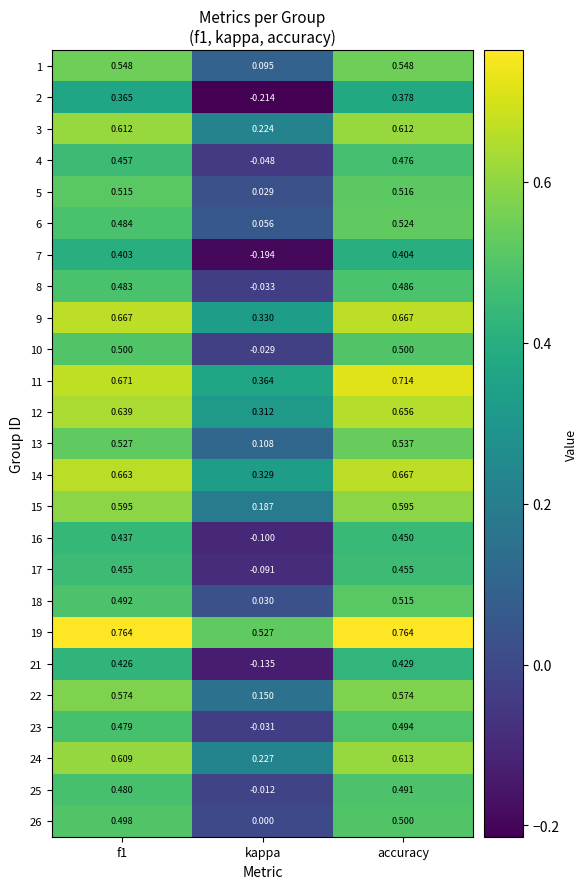

Where is 25 nearest to the value 0?

kappa